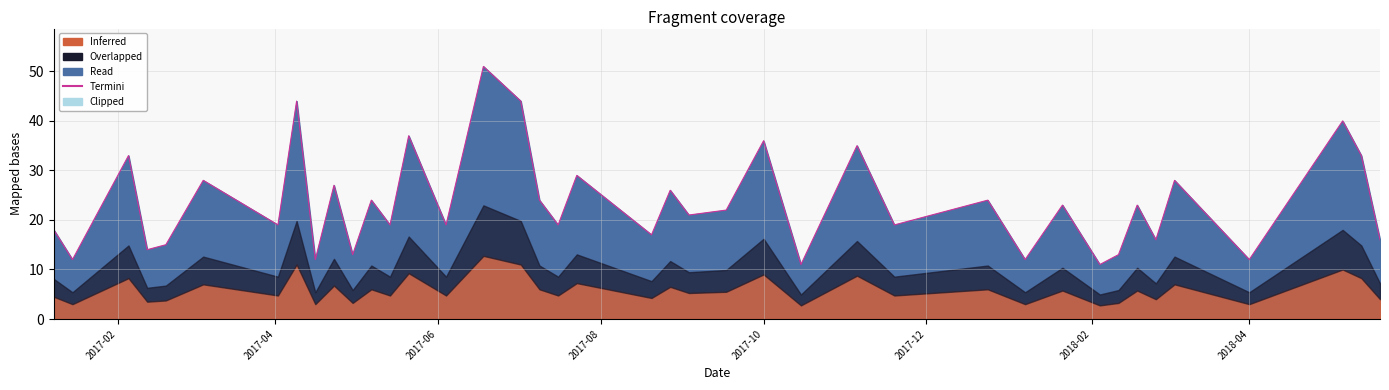

What is the greatest value displayed?

51